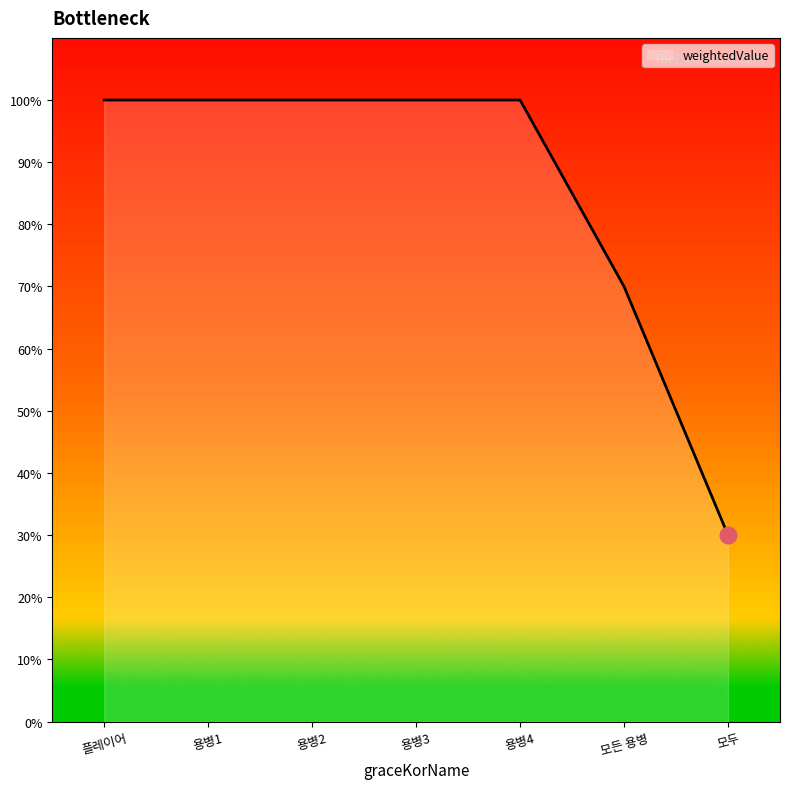

Does the chart display data point markers on the line(s)?

No